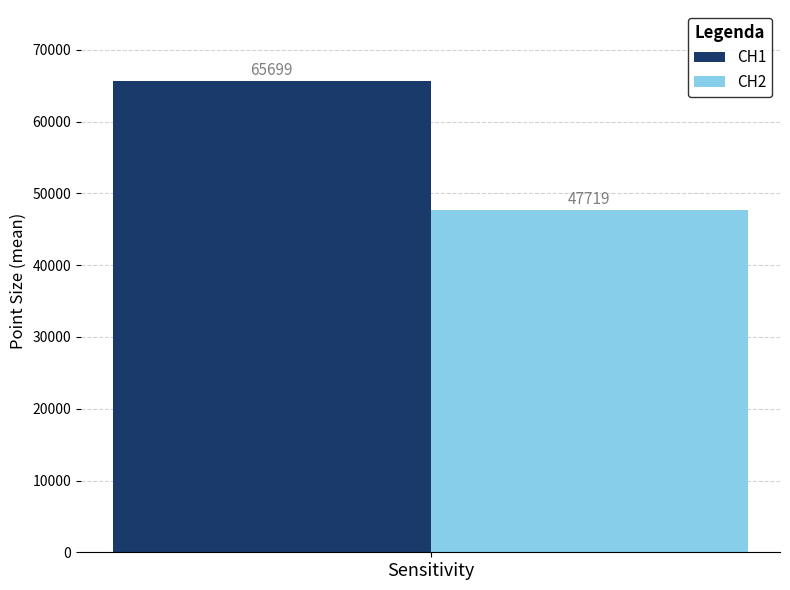

Read the CH1 value at Sensitivity.

65699